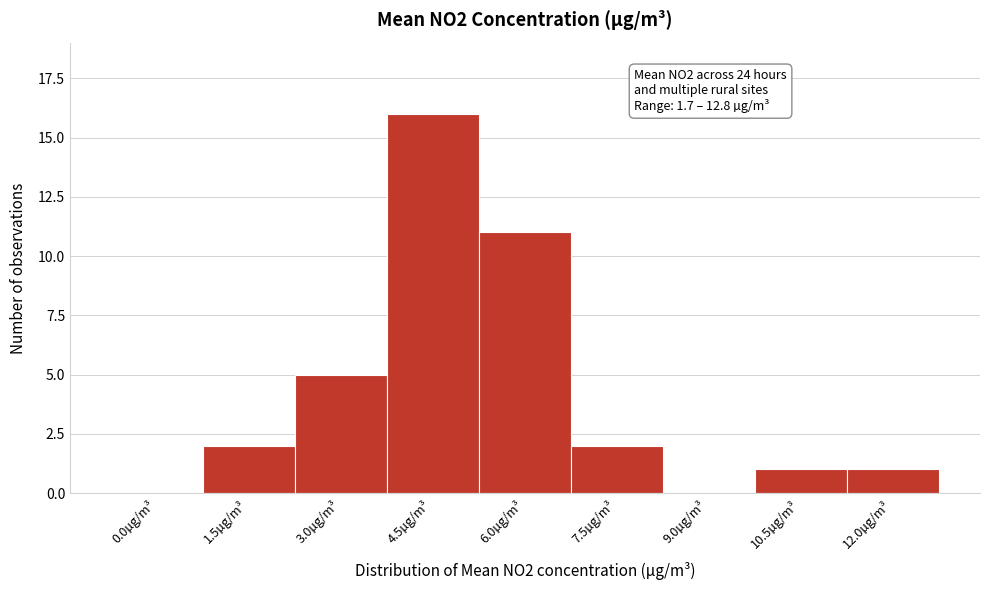

Reading left to right, what are all the values shown in this chart?

0.0µg/m³=0	1.5µg/m³=2	3.0µg/m³=5	4.5µg/m³=16	6.0µg/m³=11	7.5µg/m³=2	9.0µg/m³=0	10.5µg/m³=1	12.0µg/m³=1